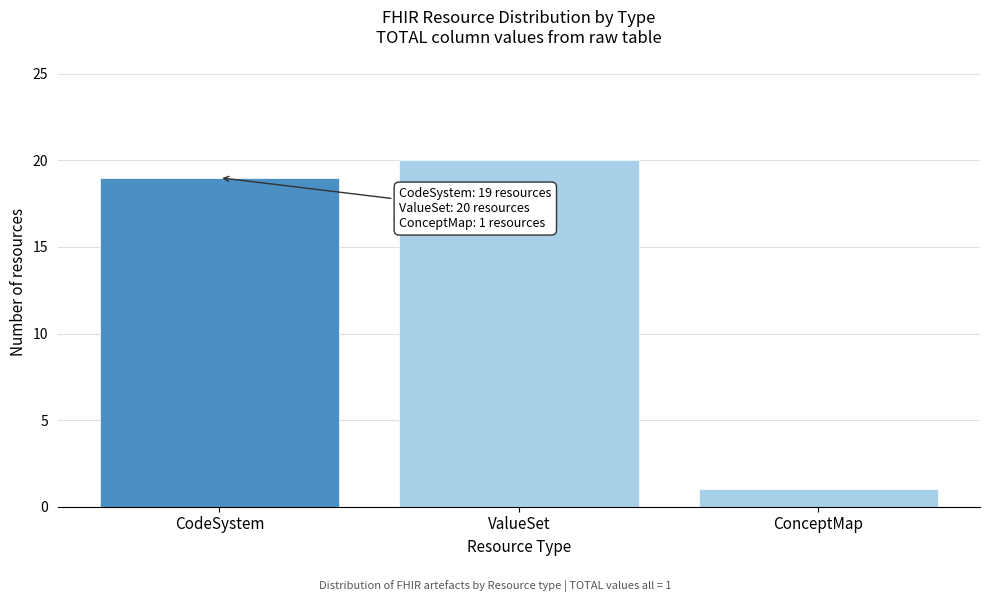

Reading left to right, transcribe all the data shown in this chart.

CodeSystem=19	ValueSet=20	ConceptMap=1